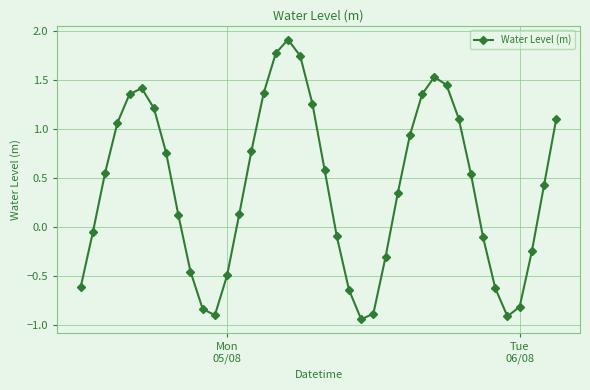

What is the difference between the maximum and minimum values?

2.9